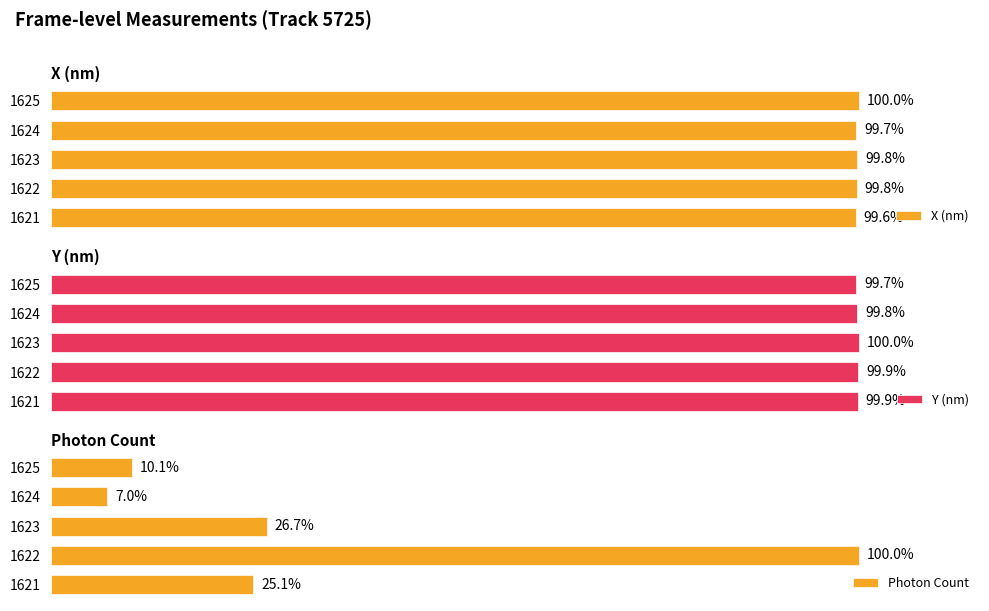

Between 1623 and 1622, which is larger?

1623